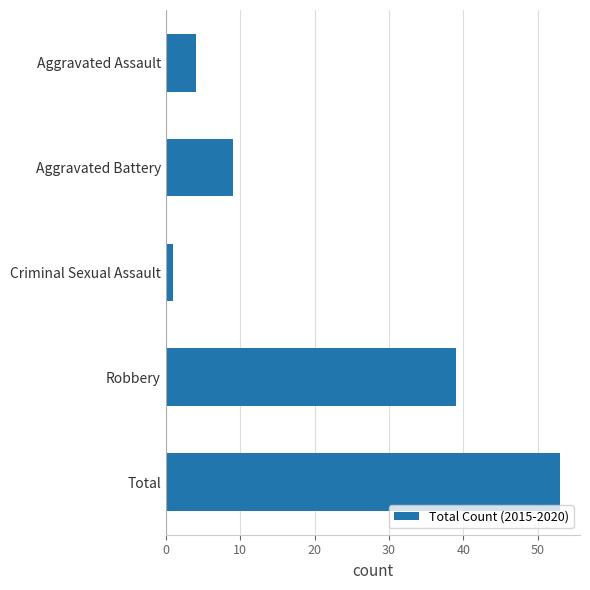

At which category does the chart reach its peak across all series?

Total